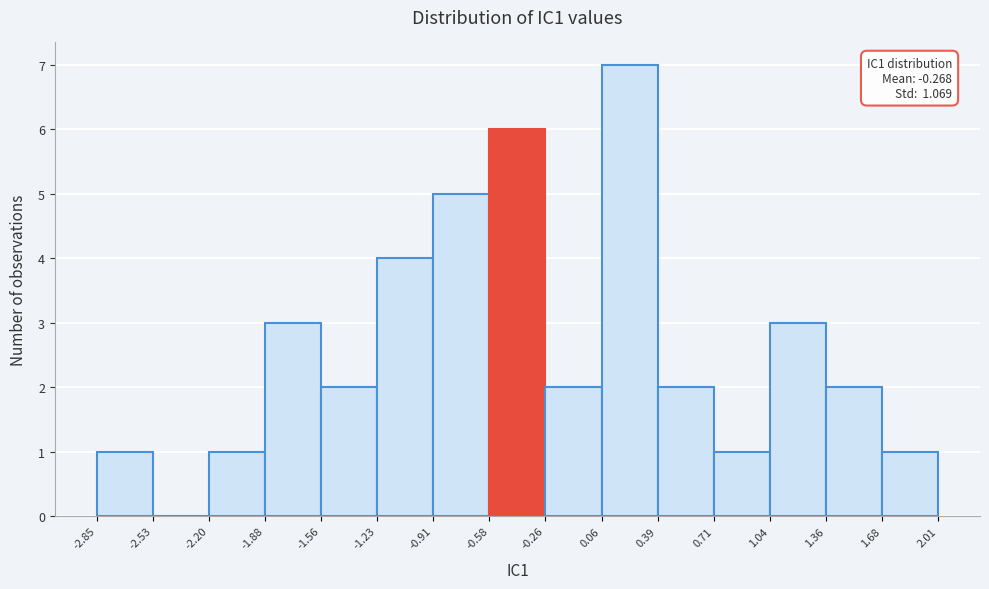

Which range on the x-axis has the tallest bar?

0.06 to 0.39